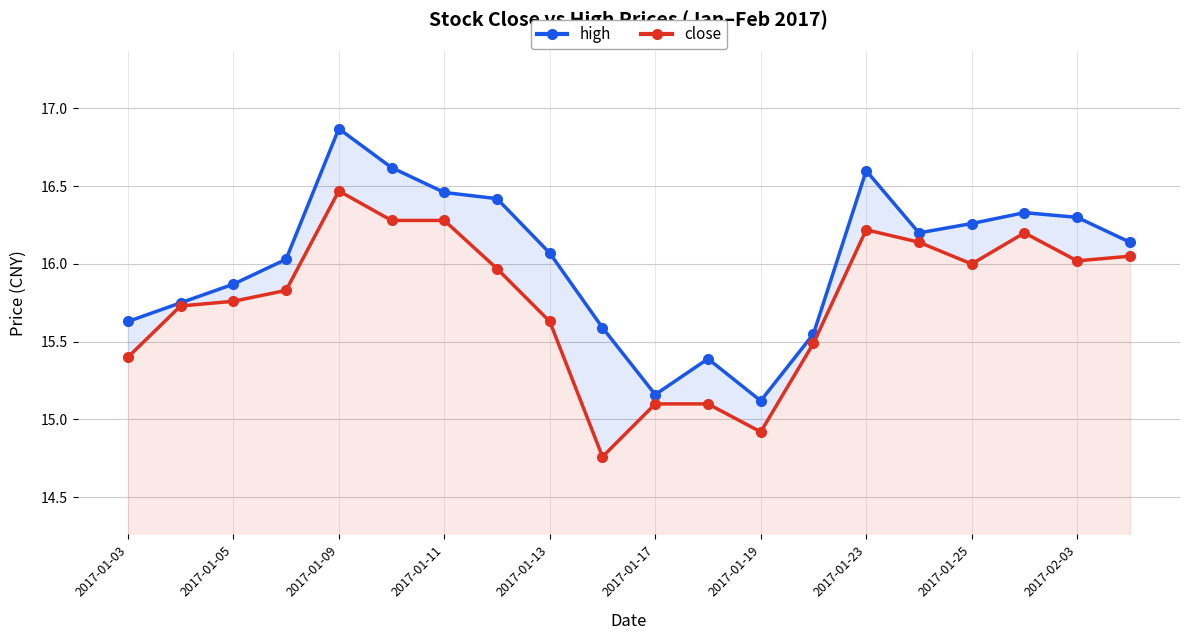

The high series shows 6.8 at 2017-01-11. True or false?

False